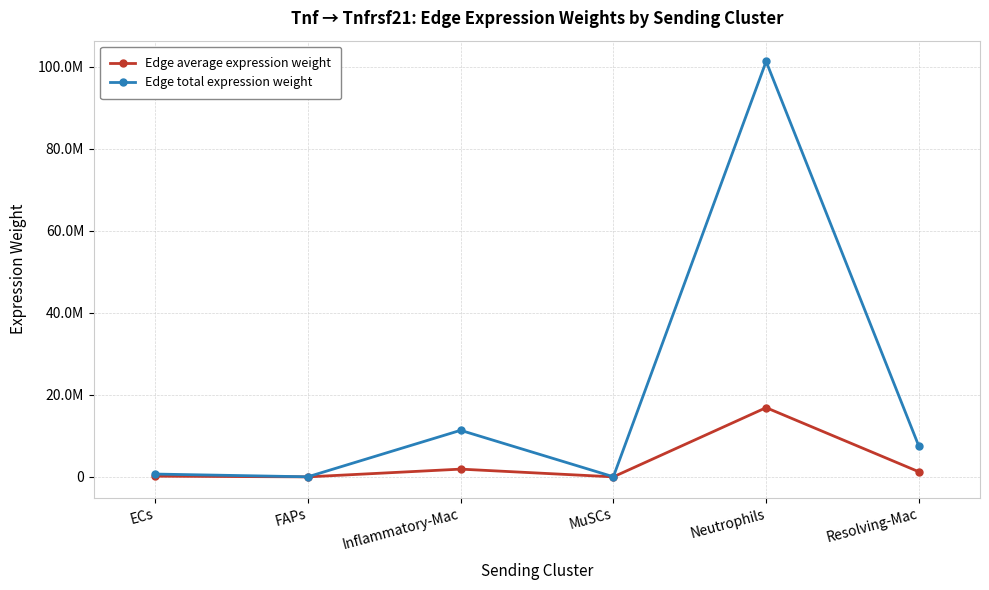

At how many categories does at least one series exceed 3183702?

3